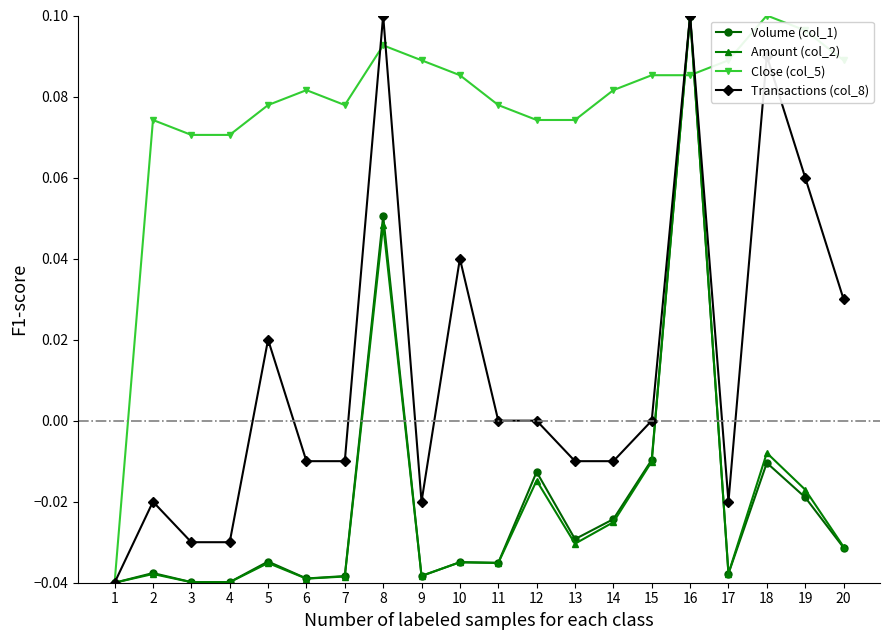

Where is the first local maximum for Transactions (col_8)?

2